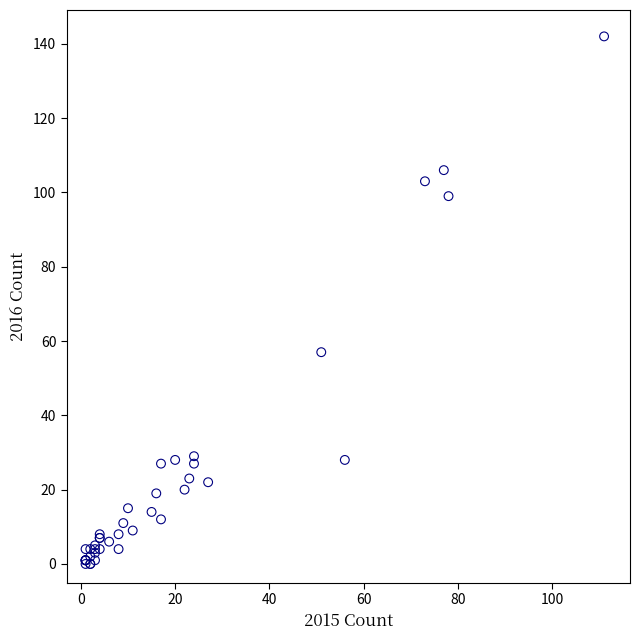

What Y value in the scatter plot is closest to 71?

57